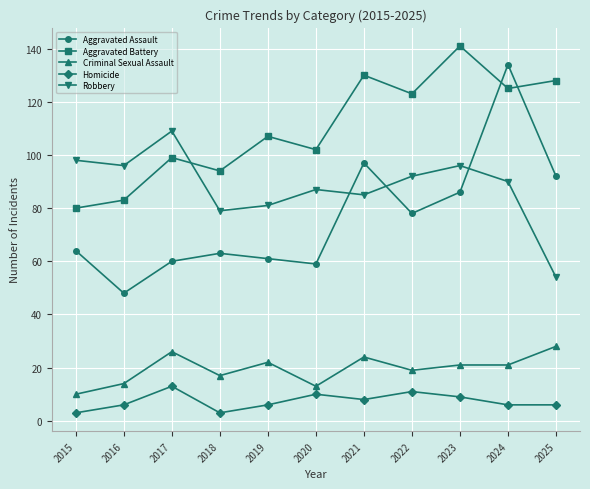

Is it true that Robbery equals 54 at 2021?

False